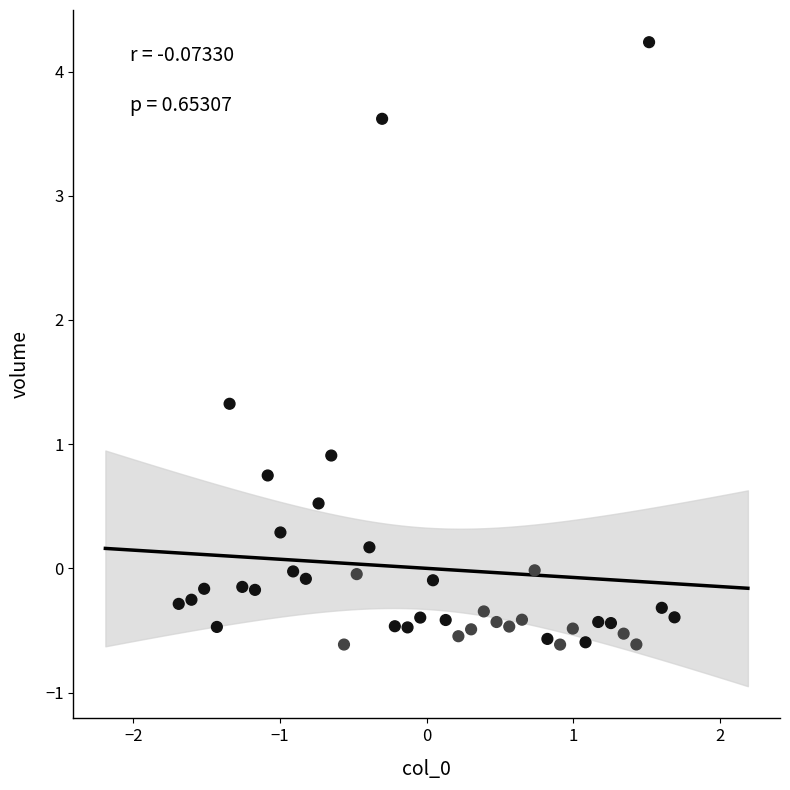

What is the range of X values (max minus min)?

3.4